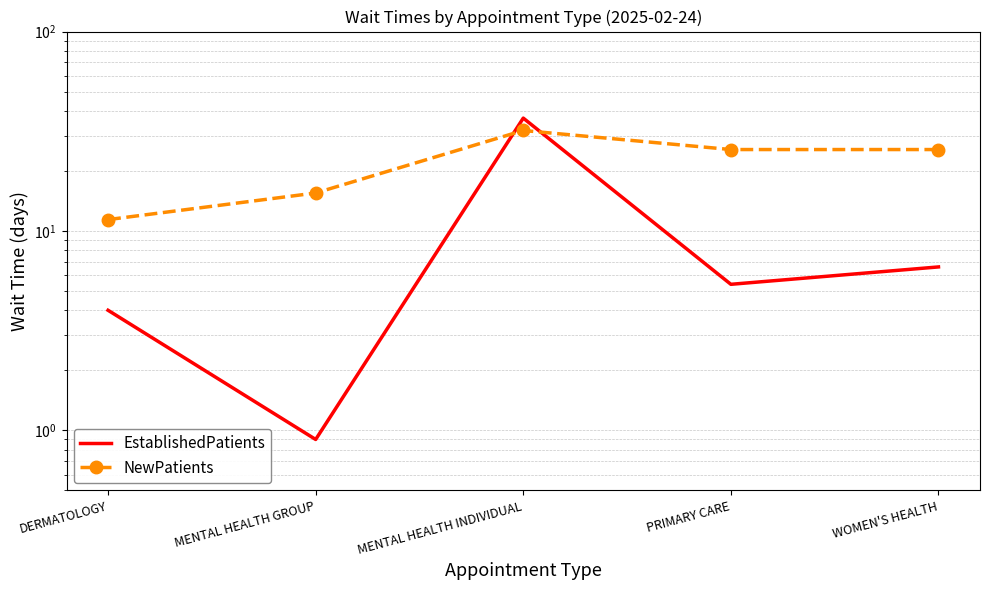

What are all the series names shown in the legend?

EstablishedPatients, NewPatients